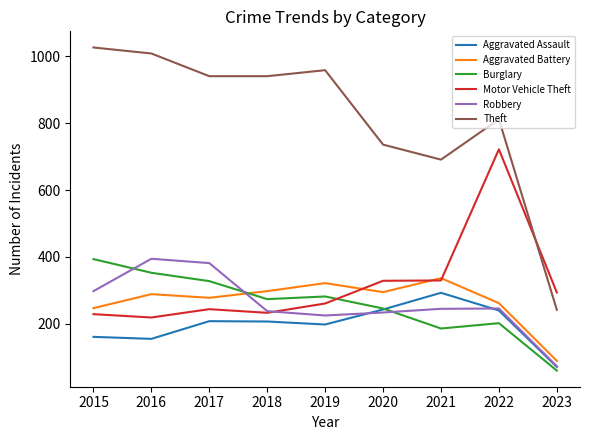

At 2016, list the series in order from smallest to largest.

Aggravated Assault, Motor Vehicle Theft, Aggravated Battery, Burglary, Robbery, Theft